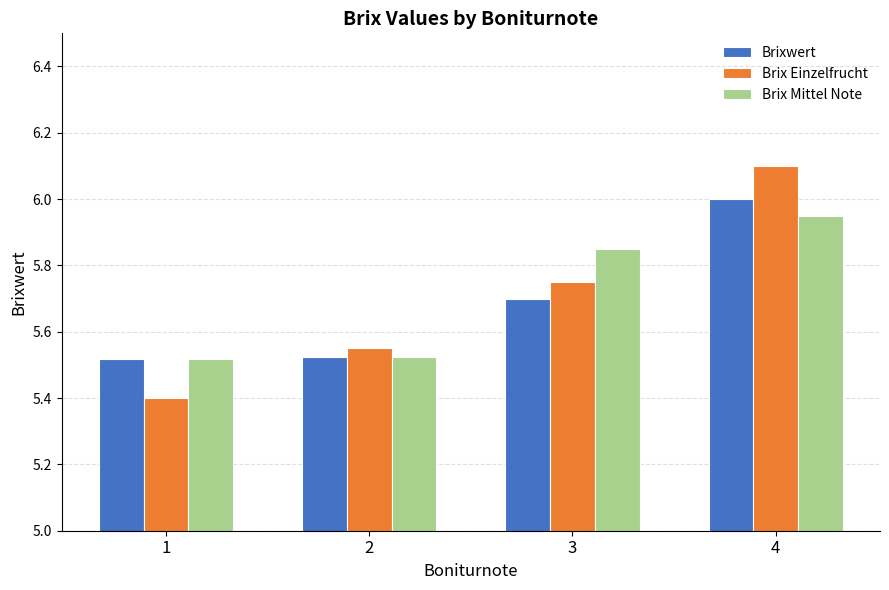

What is the smallest value displayed?

5.4